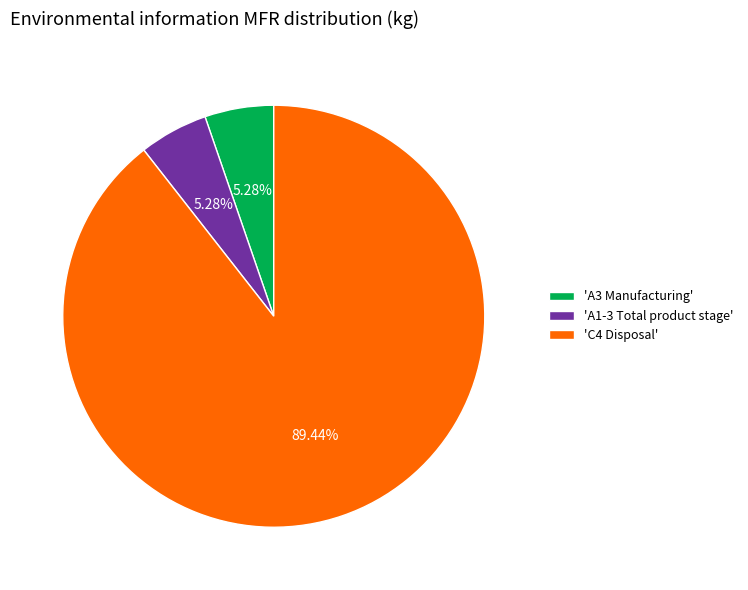

Is 'A3 Manufacturing' the majority of the pie?

No